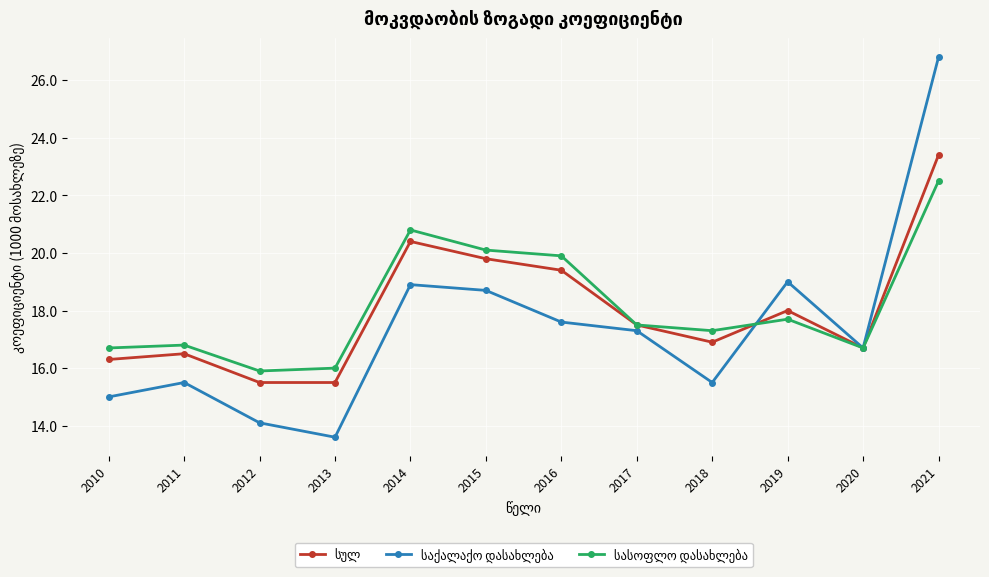

At which category does the chart reach its minimum across all series?

2013